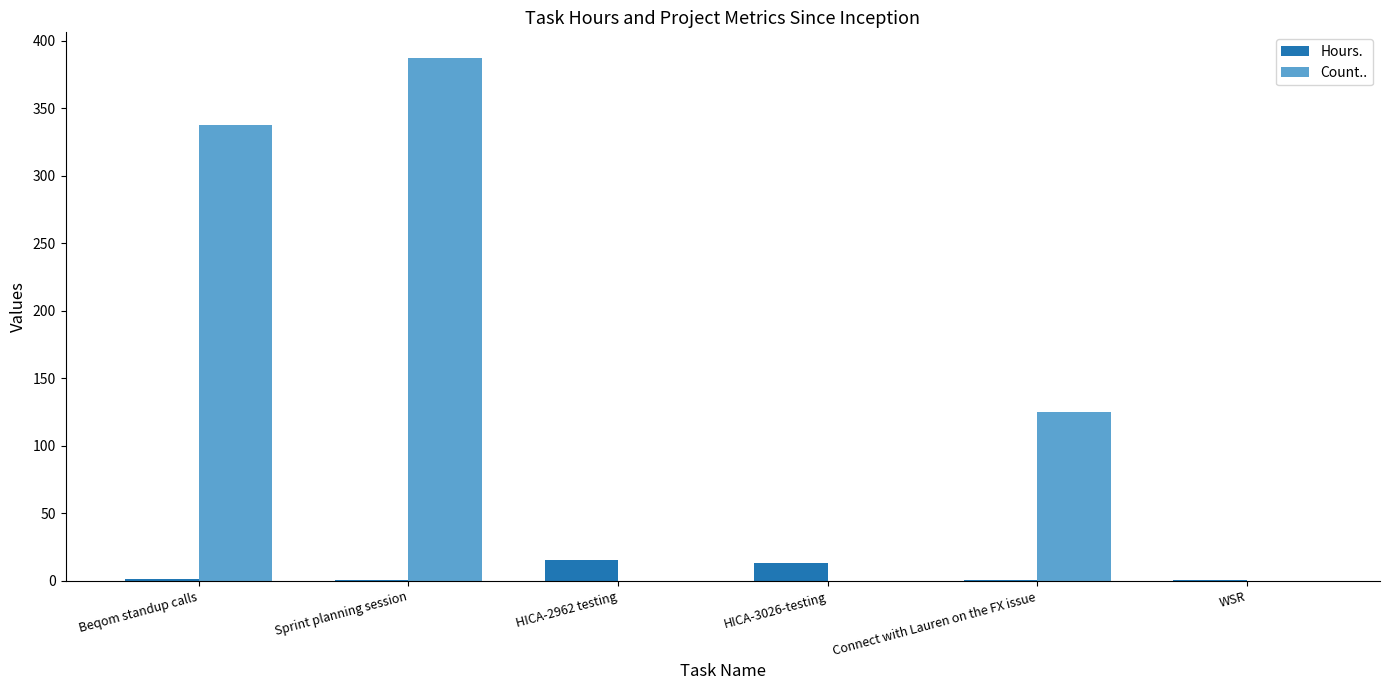

What are all the series names shown in the legend?

Hours., Count..